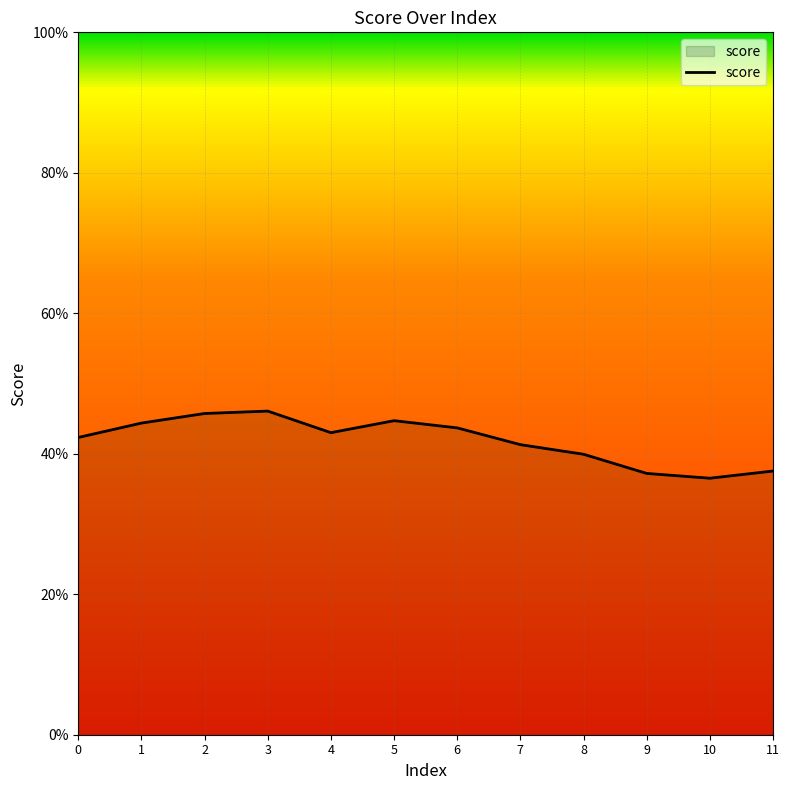

Does the chart display data point markers on the line(s)?

No